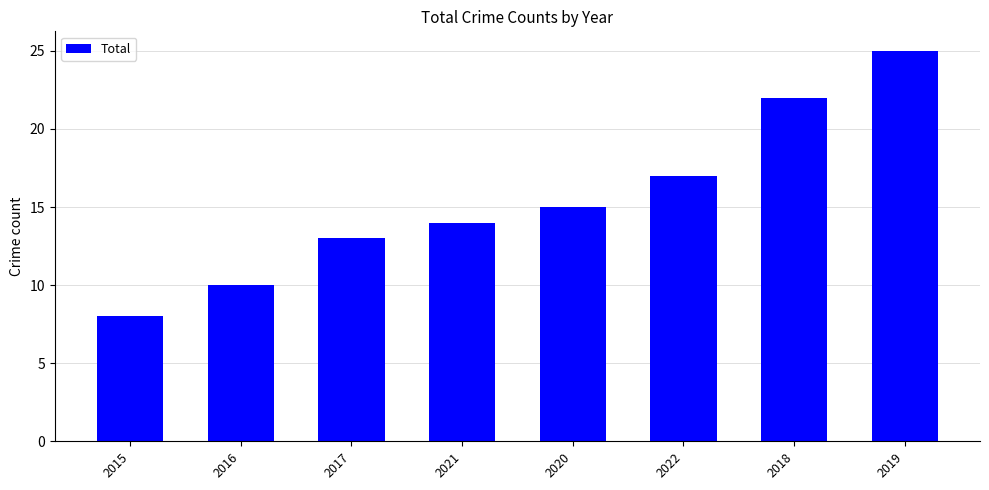

Reading right to left, transcribe all the data shown in this chart.

25	22	17	15	14	13	10	8